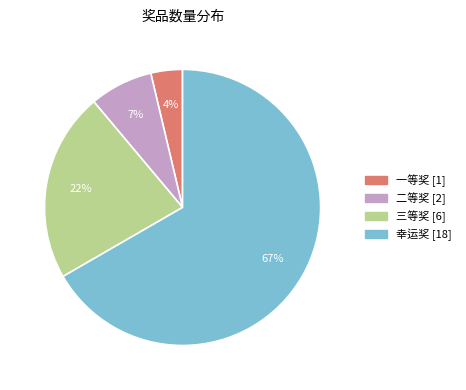

Do 三等奖 and 二等奖 together represent more than half of the pie?

No